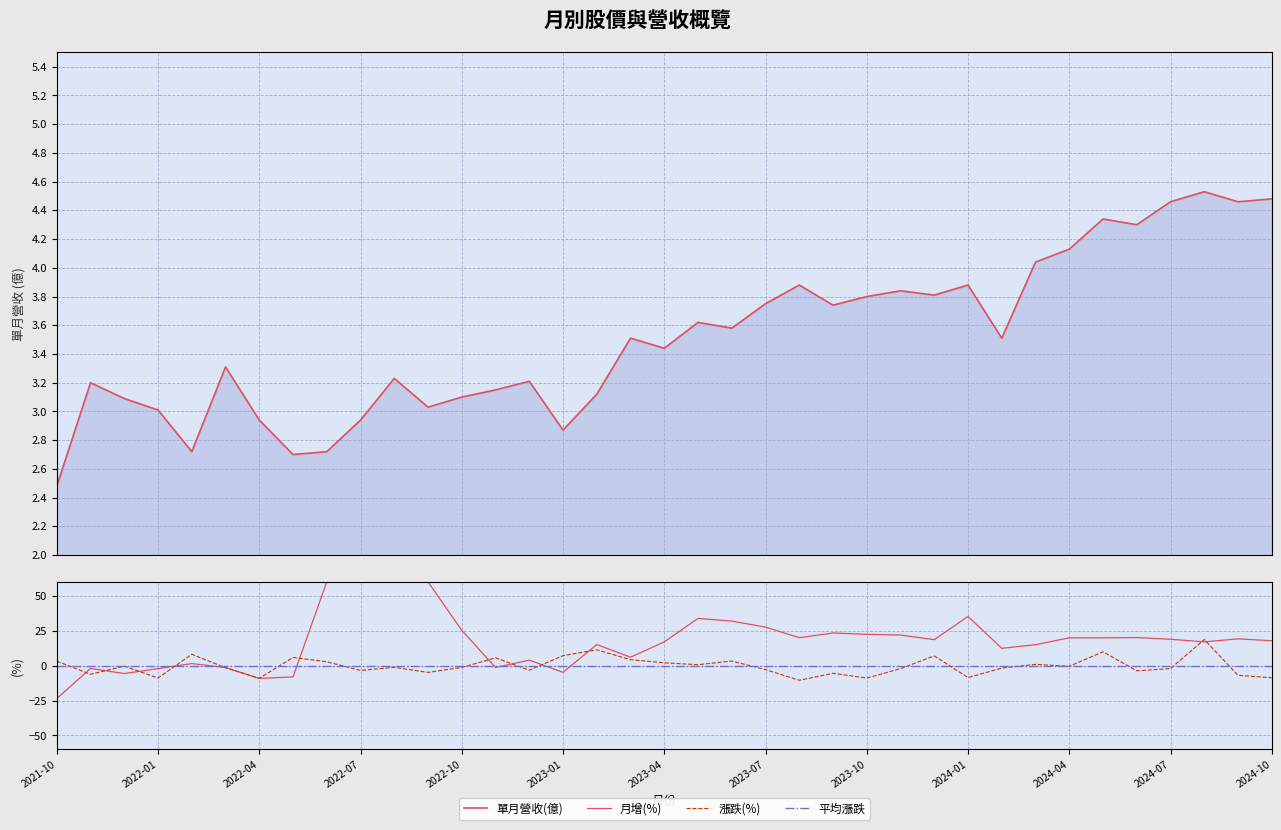

Where does the 漲跌(%) series first go above -1?

2021-10